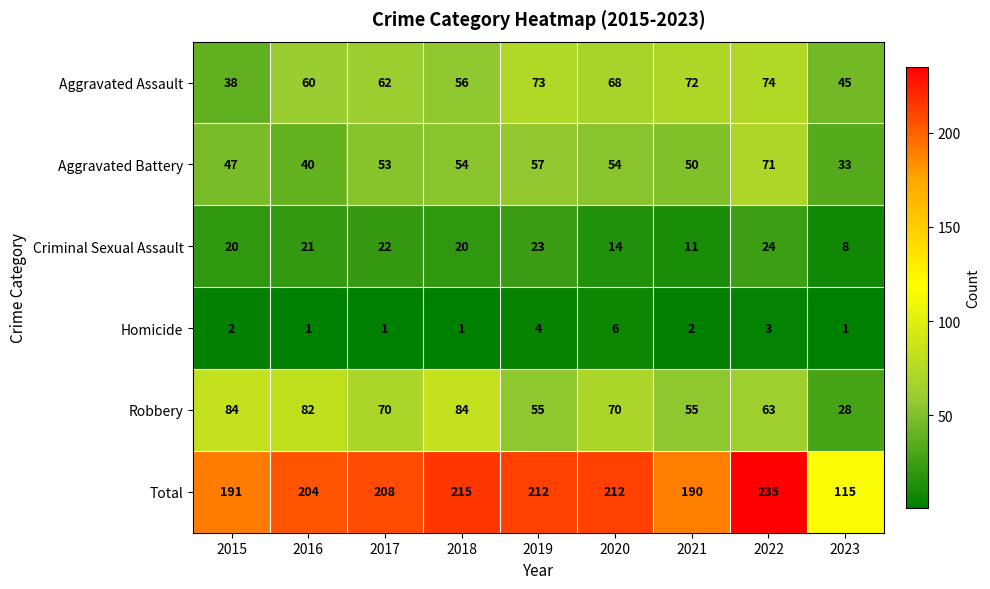

At which label is Aggravated Battery closest to 52?

2017